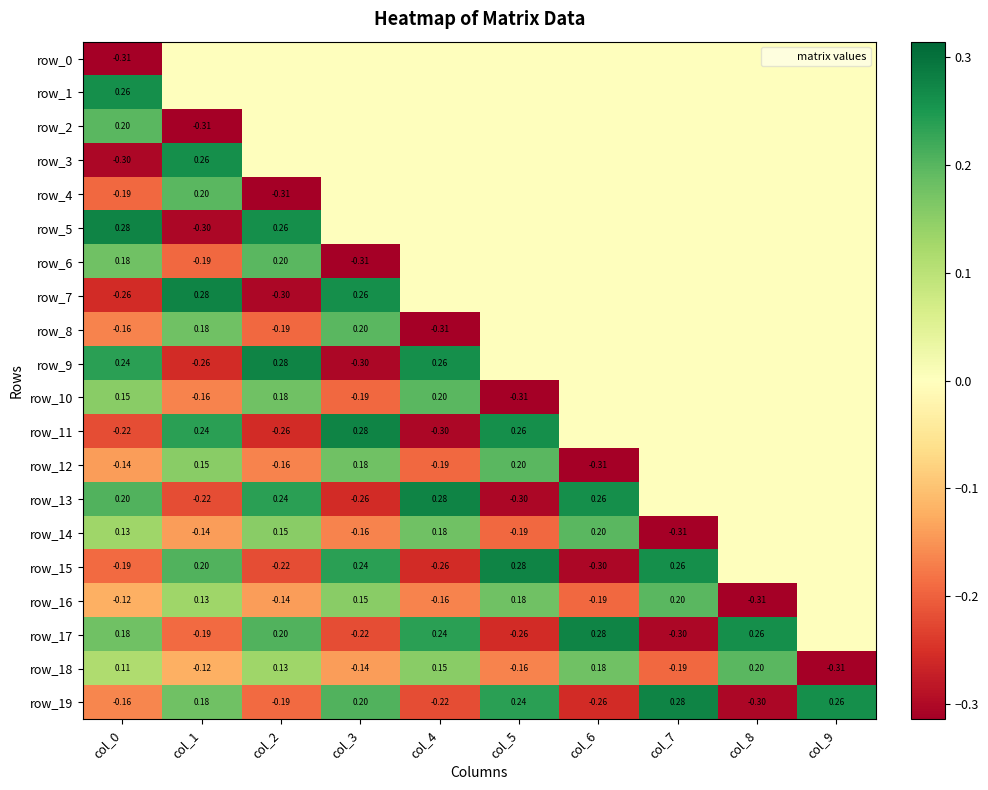

Reading right to left, transcribe all the data shown in this chart.

row_0: 0.0	0.0	0.0	0.0	0.0	0.0	0.0	0.0	0.0	-0.3
row_1: 0.0	0.0	0.0	0.0	0.0	0.0	0.0	0.0	0.0	0.3
row_2: 0.0	0.0	0.0	0.0	0.0	0.0	0.0	0.0	-0.3	0.2
row_3: 0.0	0.0	0.0	0.0	0.0	0.0	0.0	0.0	0.3	-0.3
row_4: 0.0	0.0	0.0	0.0	0.0	0.0	0.0	-0.3	0.2	-0.2
row_5: 0.0	0.0	0.0	0.0	0.0	0.0	0.0	0.3	-0.3	0.3
row_6: 0.0	0.0	0.0	0.0	0.0	0.0	-0.3	0.2	-0.2	0.2
row_7: 0.0	0.0	0.0	0.0	0.0	0.0	0.3	-0.3	0.3	-0.3
row_8: 0.0	0.0	0.0	0.0	0.0	-0.3	0.2	-0.2	0.2	-0.2
row_9: 0.0	0.0	0.0	0.0	0.0	0.3	-0.3	0.3	-0.3	0.2
row_10: 0.0	0.0	0.0	0.0	-0.3	0.2	-0.2	0.2	-0.2	0.2
row_11: 0.0	0.0	0.0	0.0	0.3	-0.3	0.3	-0.3	0.2	-0.2
row_12: 0.0	0.0	0.0	-0.3	0.2	-0.2	0.2	-0.2	0.2	-0.1
row_13: 0.0	0.0	0.0	0.3	-0.3	0.3	-0.3	0.2	-0.2	0.2
row_14: 0.0	0.0	-0.3	0.2	-0.2	0.2	-0.2	0.2	-0.1	0.1
row_15: 0.0	0.0	0.3	-0.3	0.3	-0.3	0.2	-0.2	0.2	-0.2
row_16: 0.0	-0.3	0.2	-0.2	0.2	-0.2	0.2	-0.1	0.1	-0.1
row_17: 0.0	0.3	-0.3	0.3	-0.3	0.2	-0.2	0.2	-0.2	0.2
row_18: -0.3	0.2	-0.2	0.2	-0.2	0.2	-0.1	0.1	-0.1	0.1
row_19: 0.3	-0.3	0.3	-0.3	0.2	-0.2	0.2	-0.2	0.2	-0.2